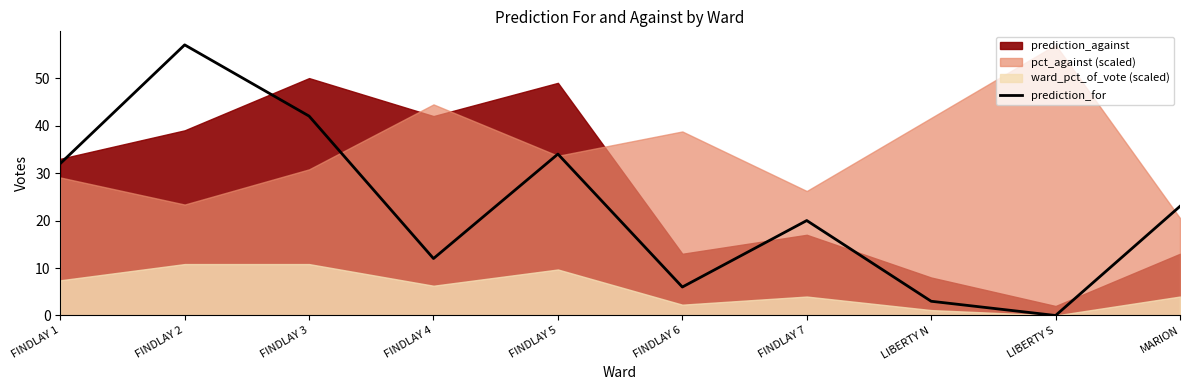

List the labels in order of value, smallest first.

LIBERTY S, LIBERTY N, FINDLAY 6, FINDLAY 4, FINDLAY 7, MARION, FINDLAY 1, FINDLAY 5, FINDLAY 3, FINDLAY 2